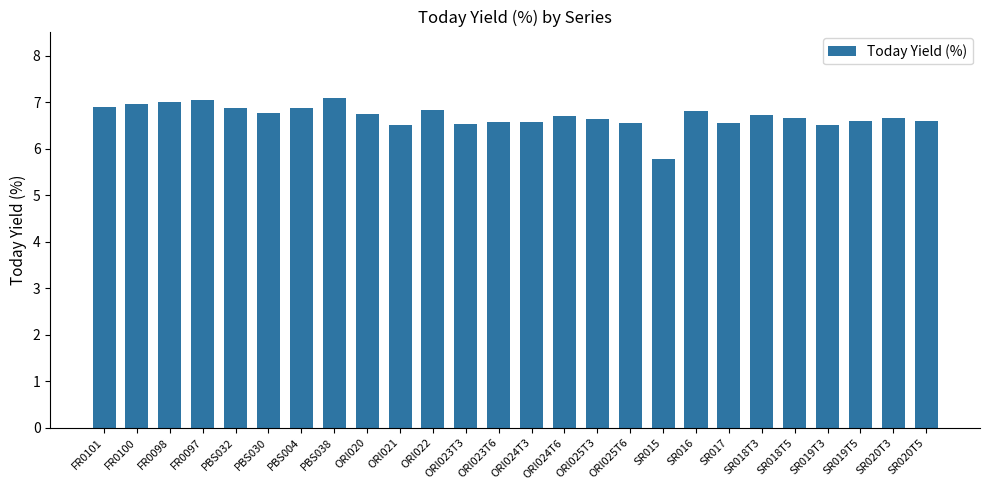

At which category does the chart reach its minimum across all series?

SR015